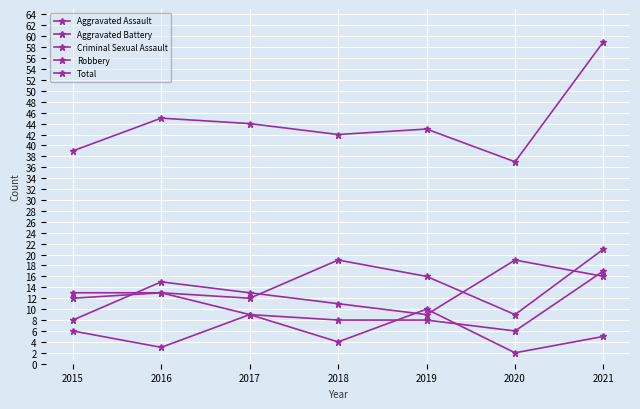

What is the sum of the Total values at 2015 and 2021?

98